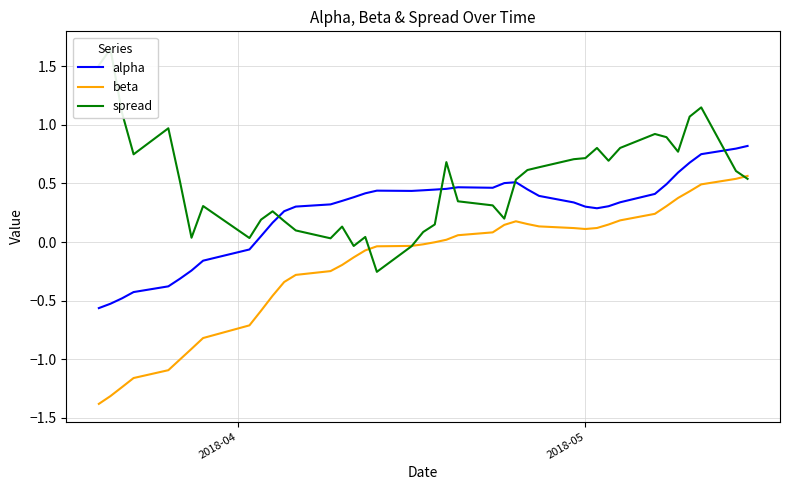

True or false: beta and alpha cross at least once.

False